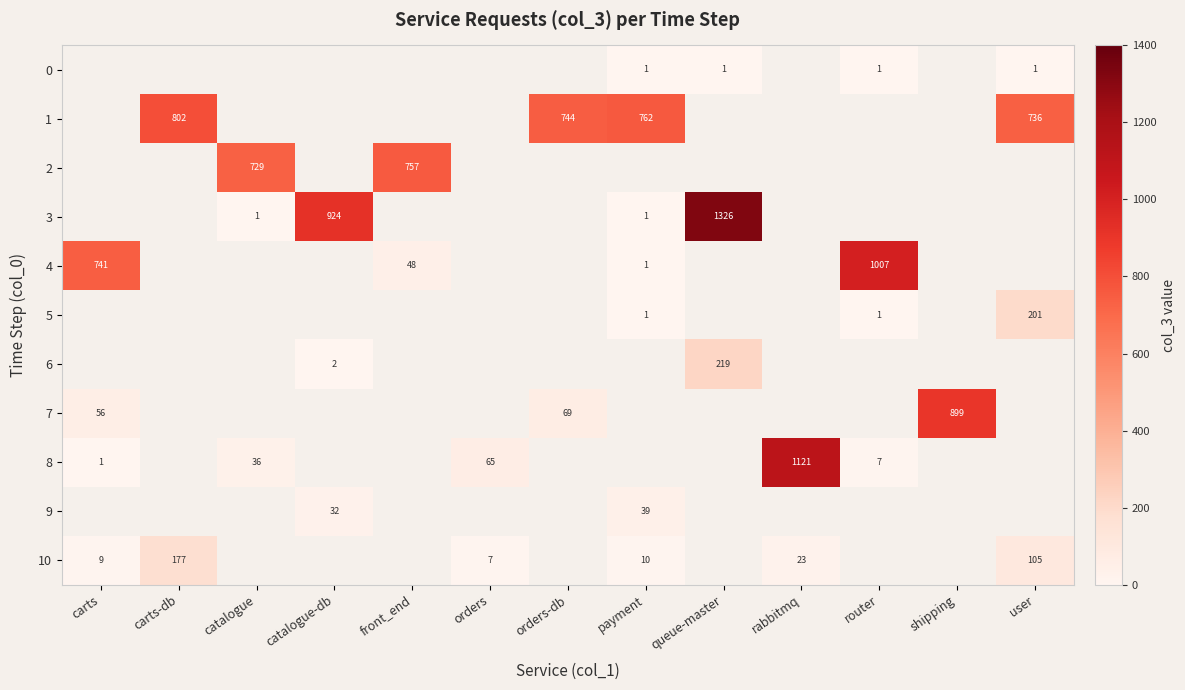

The 9 series shows 32 at catalogue-db. True or false?

True